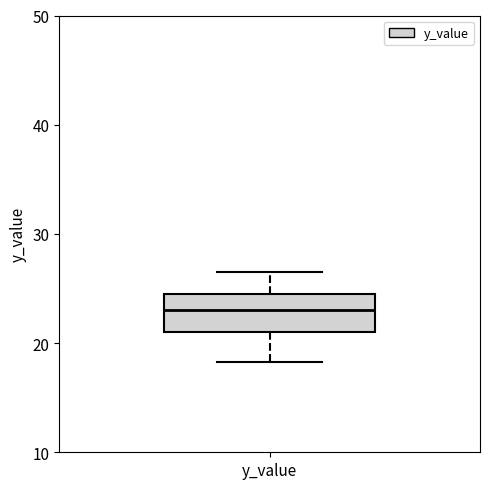

Read this box plot against the y-axis: the position of the median line, the range covered by the box, and the ends of both whiskers. The values are not printed on the chart, so give them approximately, as read against the axis.

median 23, box 21 to 24, whiskers 18 to 27